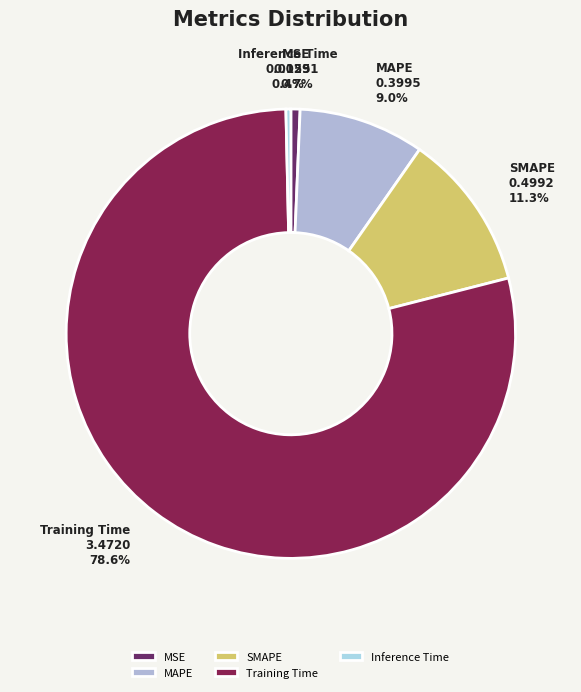

True or false: MAPE accounts for 17% of the total.

False